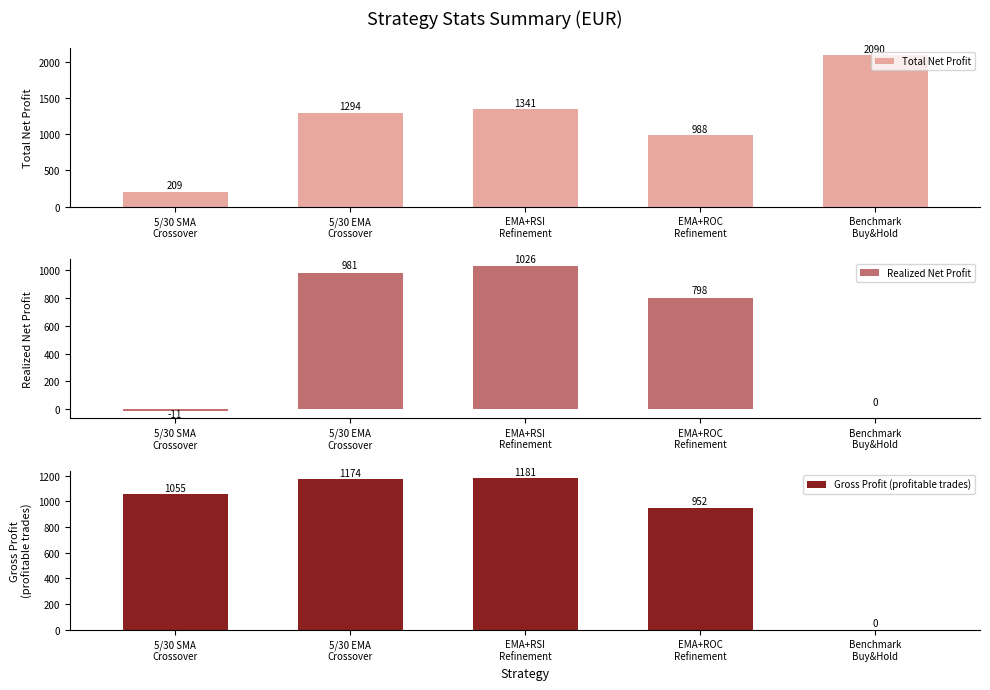

Which category has the highest value in the Total Net Profit series?

Benchmark
Buy&Hold